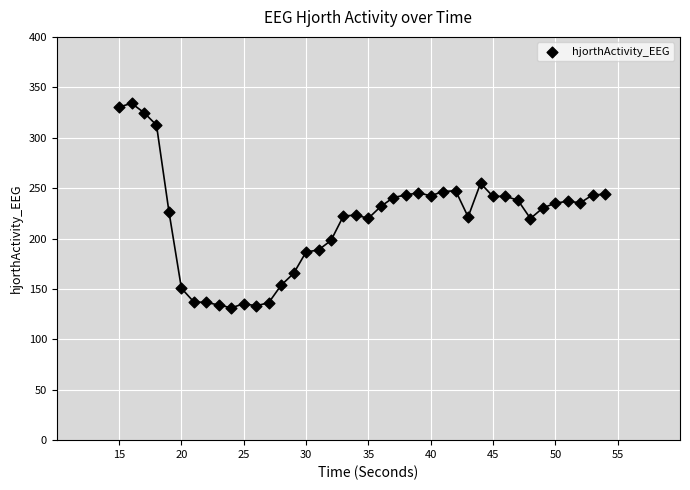

What is the range of X values (max minus min)?

39.0